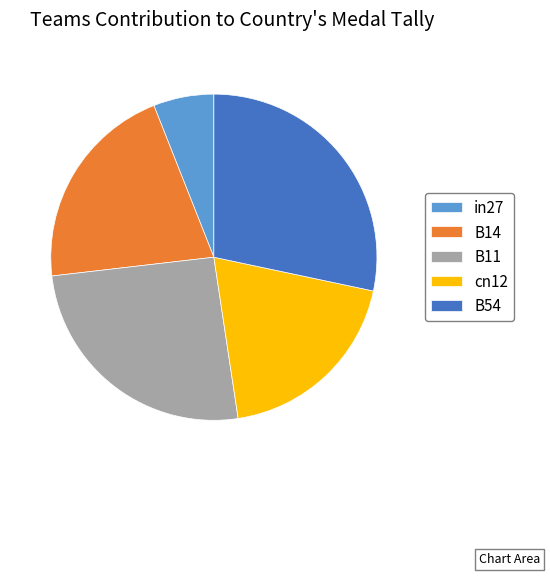

Between B14 and B54, which is larger?

B54